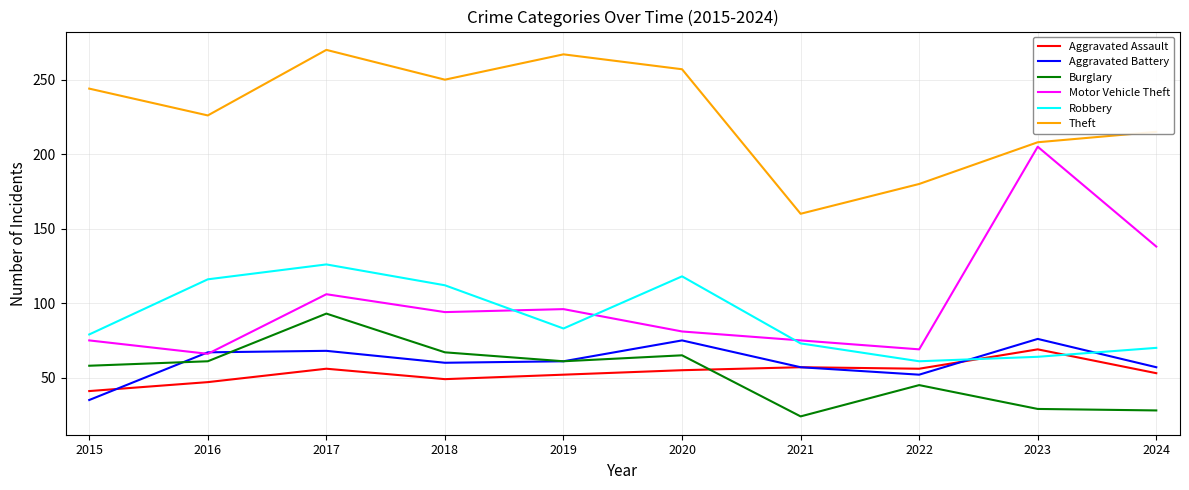

At which category is the sum across all series the highest?

2017